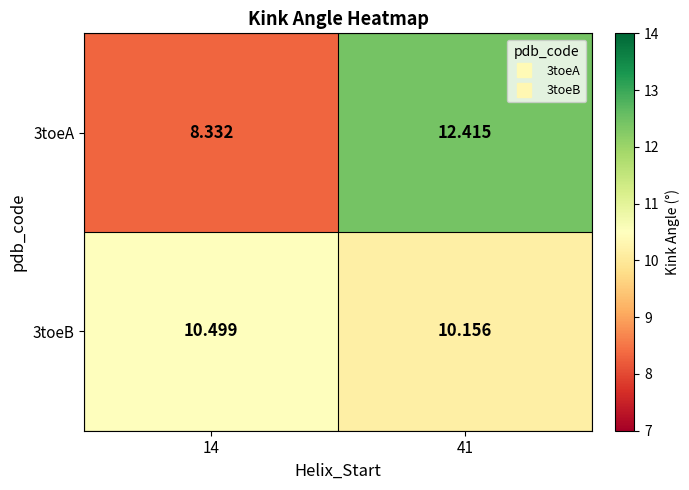

Is the value of 3toeB at 41 greater than the value of 3toeA at 14?

Yes